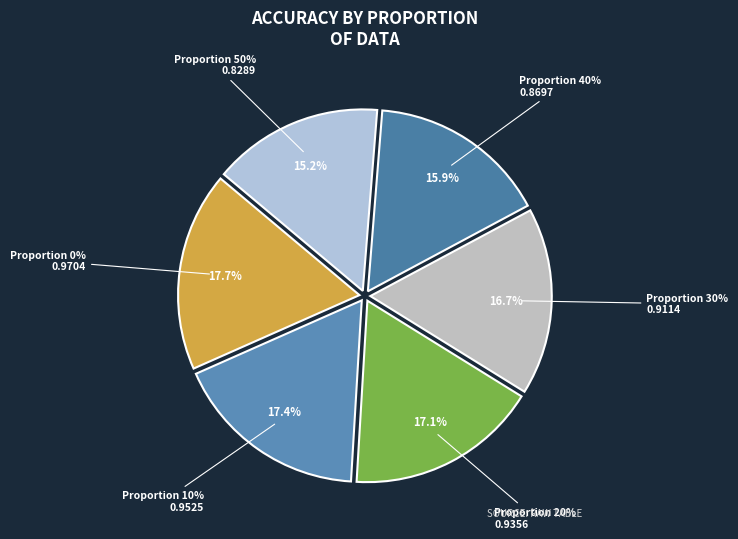

Is it true that 10% is 17% of the pie?

True